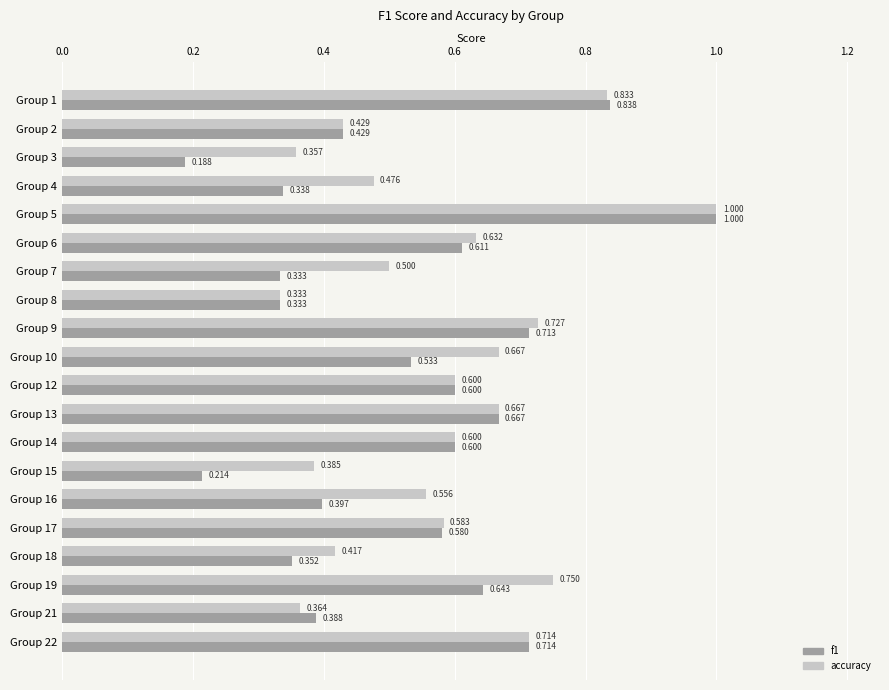

Is the value of accuracy at Group 21 greater than the value of f1 at Group 1?

No